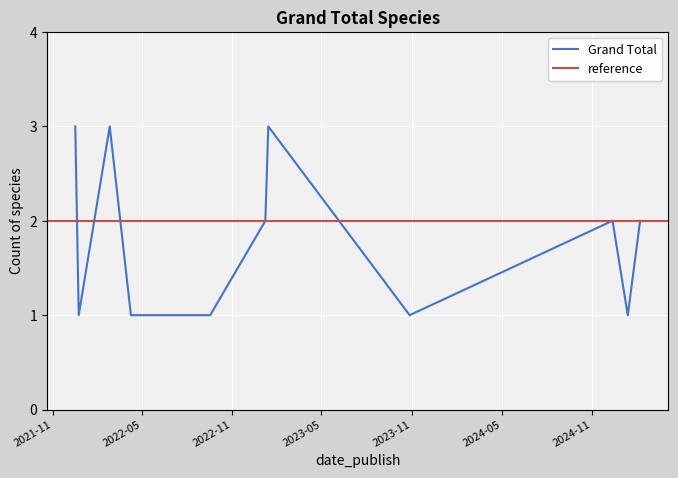

Where is the first local maximum for wild?

2022-02-25